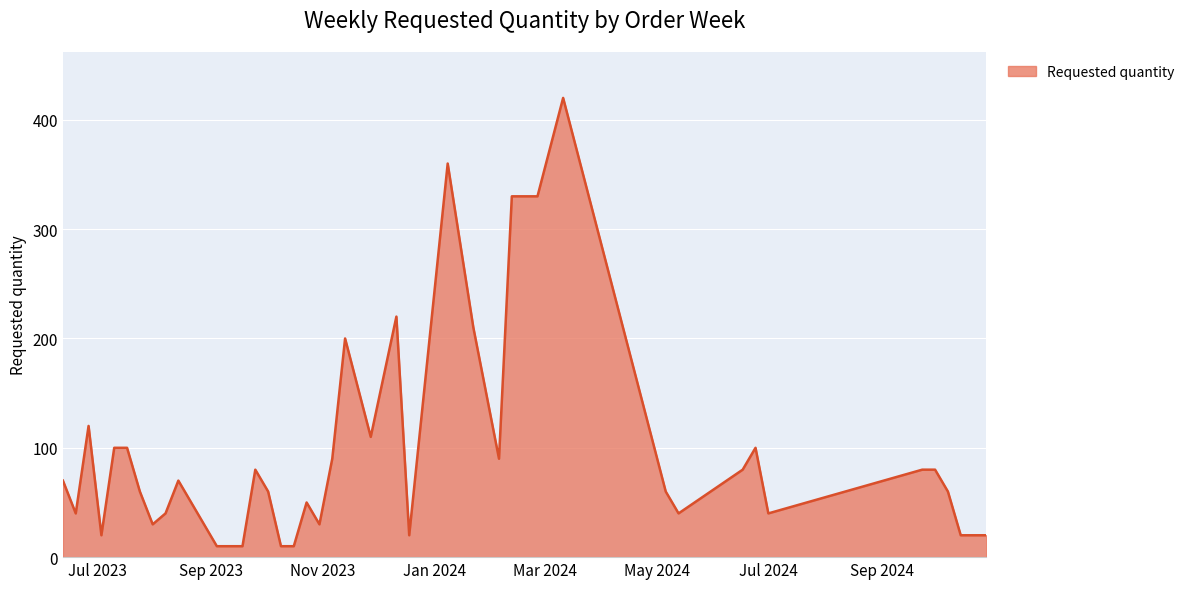

What is the smallest value displayed?

10